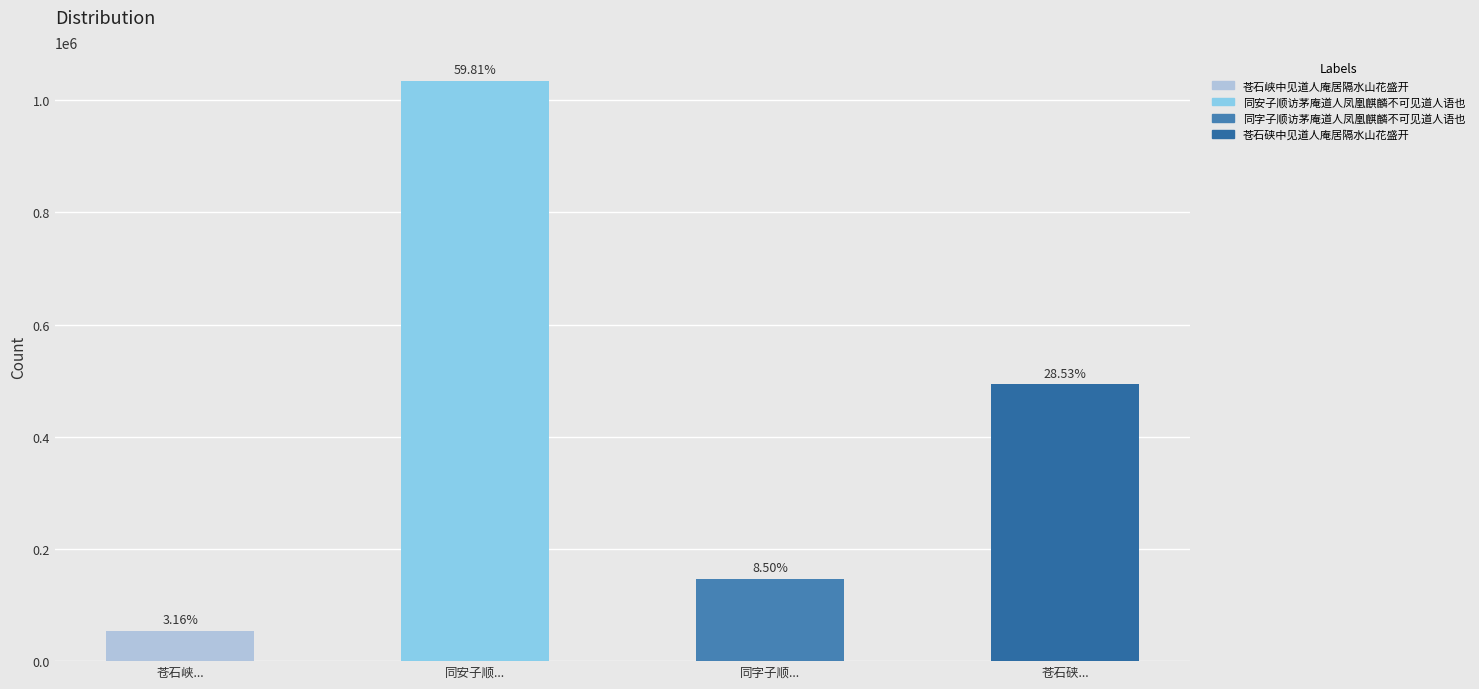

Between 苍石峡中见道人庵居隔水山花盛开 and 同安子顺访茅庵道人凤凰麒麟不可见道人语也, which is larger?

同安子顺访茅庵道人凤凰麒麟不可见道人语也